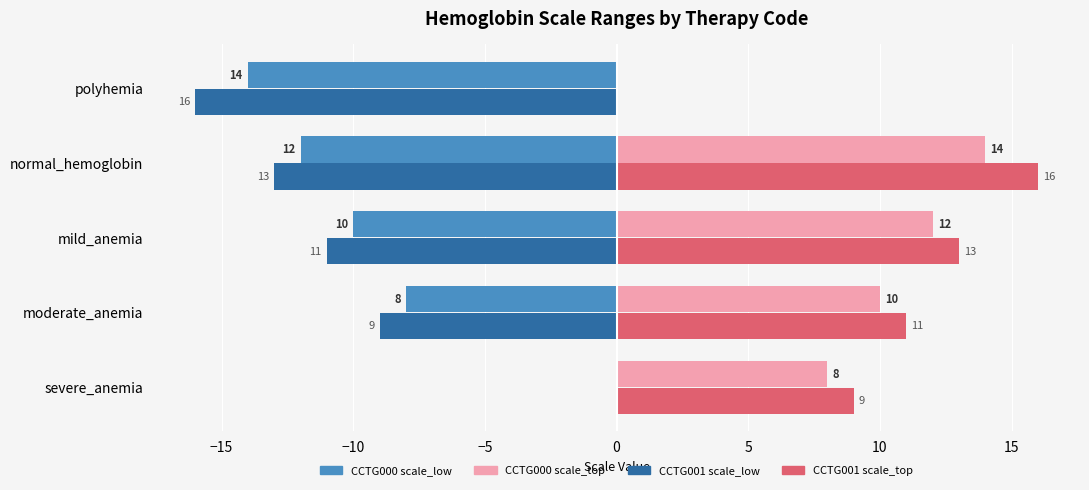

What is the sum of all CCTG000 scale_low values?

-44